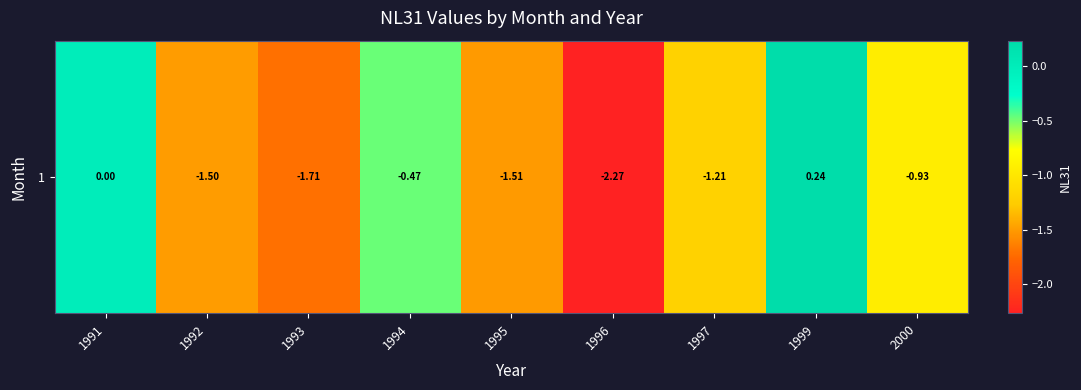

What is the approximate value at 1997?

-1.2